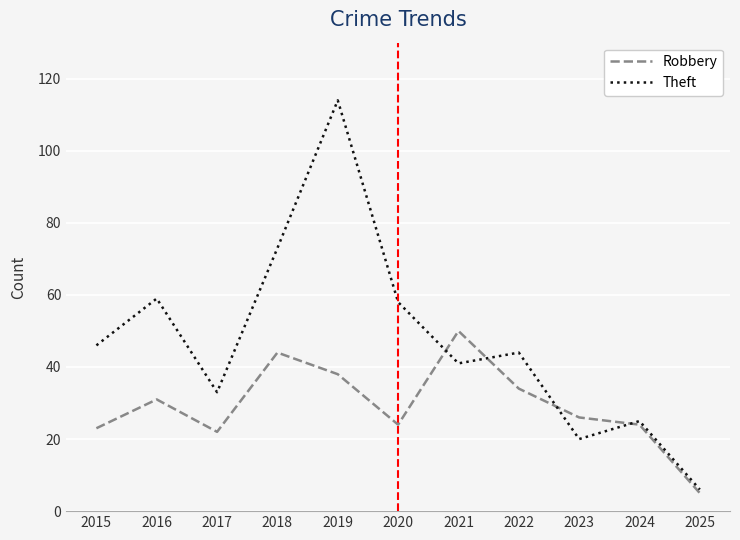

Which label corresponds to the smallest value in the chart?

2025